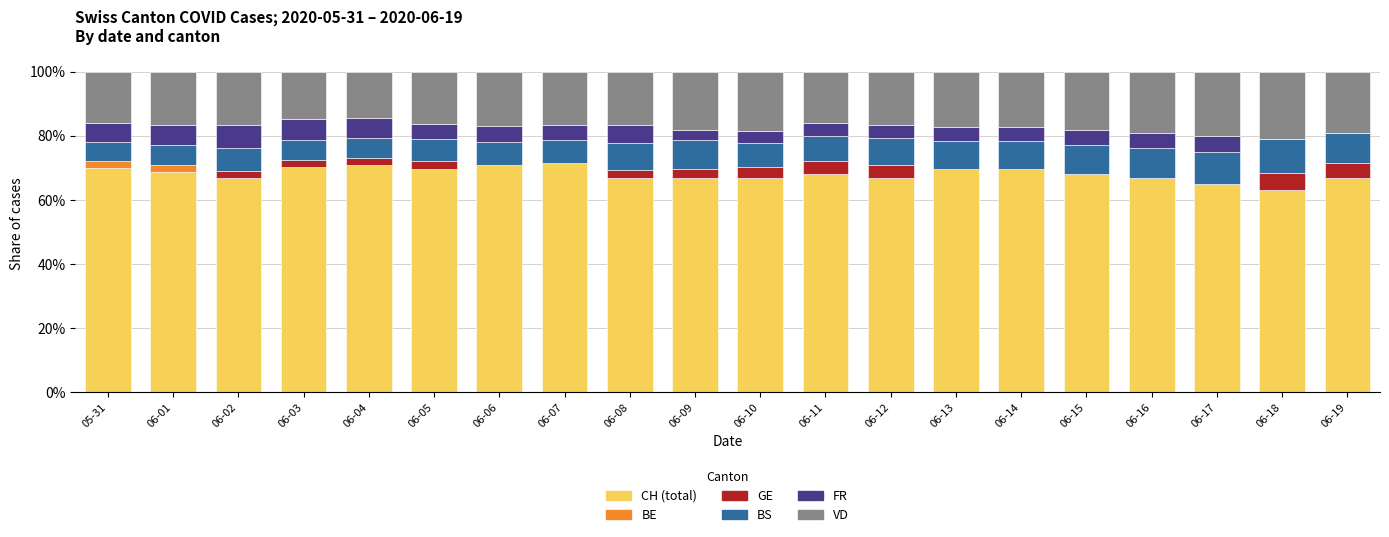

What is the total value across all series at 06-10?

100.0